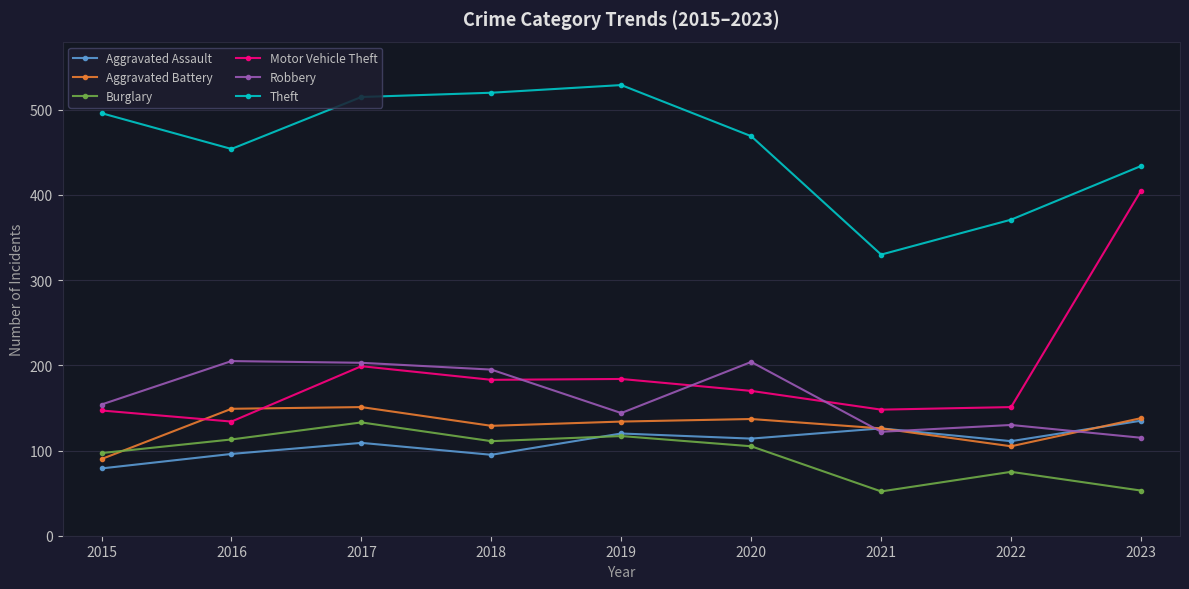

Which series changed the most between 2020 and 2023?

Motor Vehicle Theft